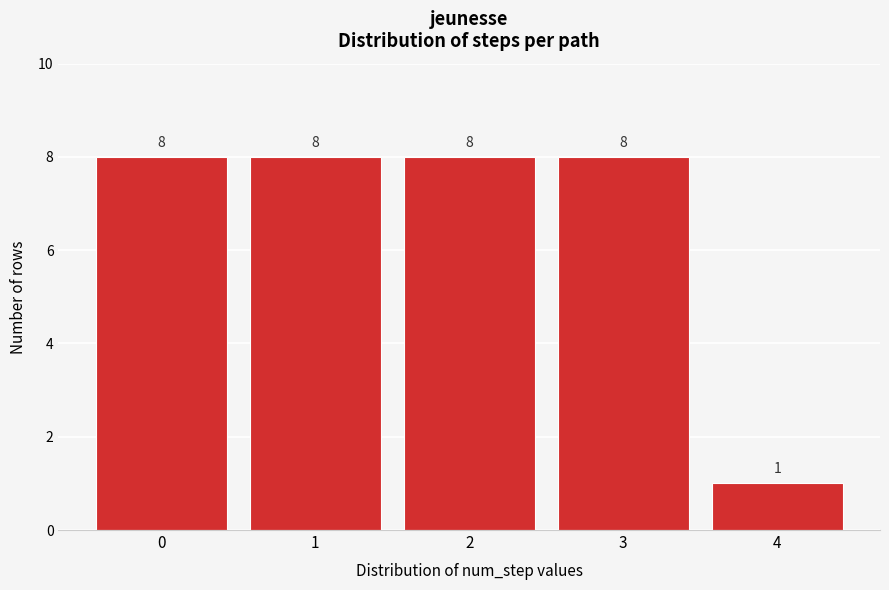

Reading right to left, what are all the values shown in this chart?

1	8	8	8	8